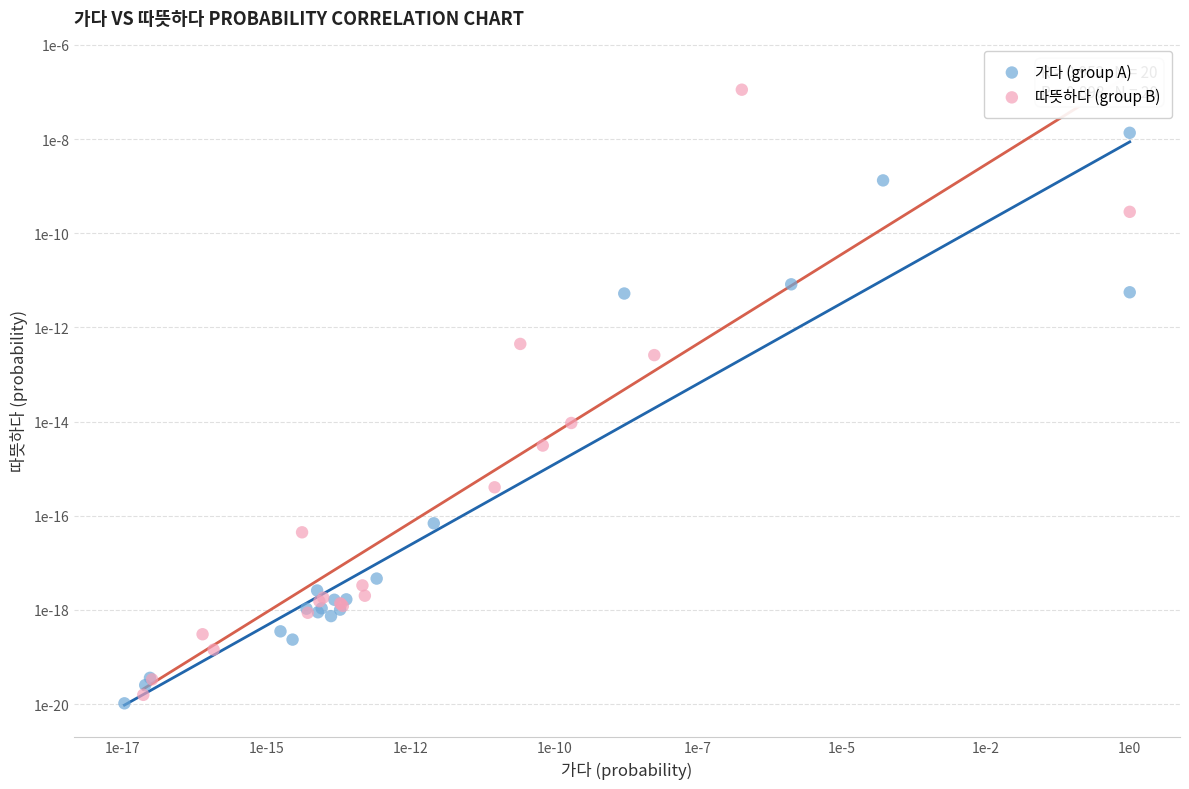

Which series has the largest Y range (max minus min)?

따뜻하다 (group B)